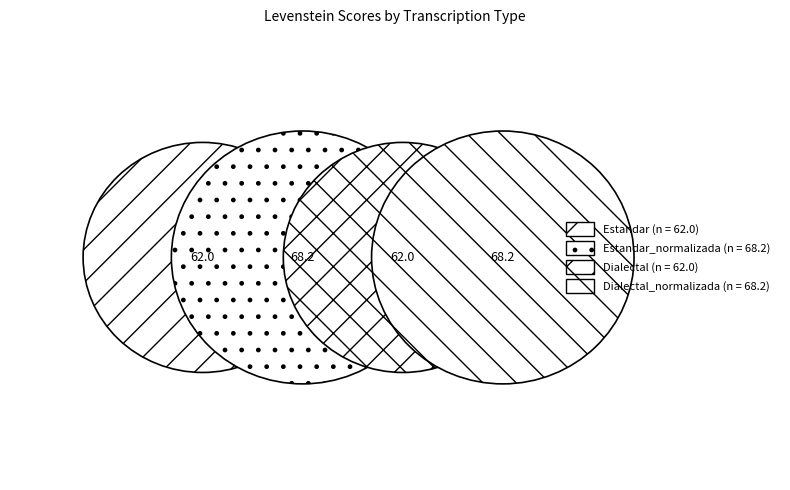

What is the smallest slice in the pie chart?

Estandar